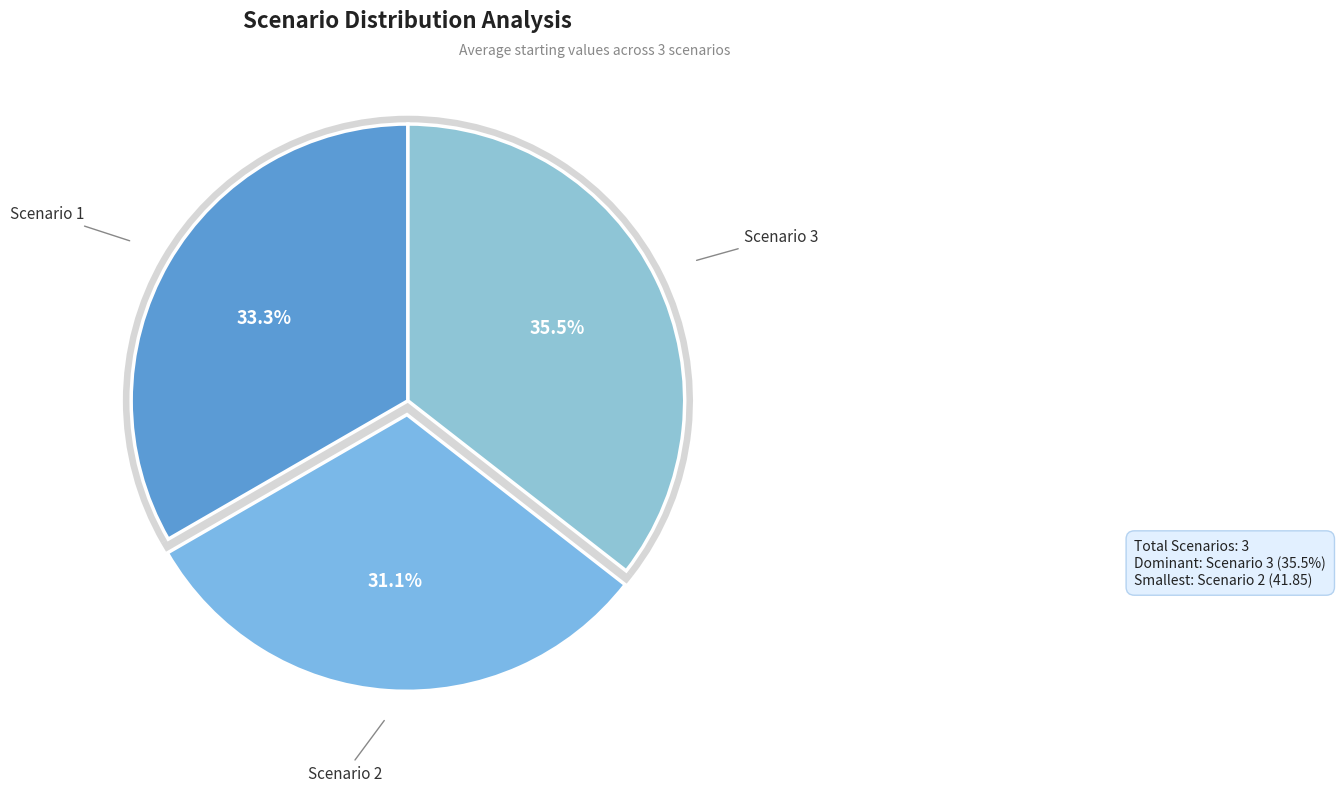

Is there any slice that represents more than half of the pie?

No